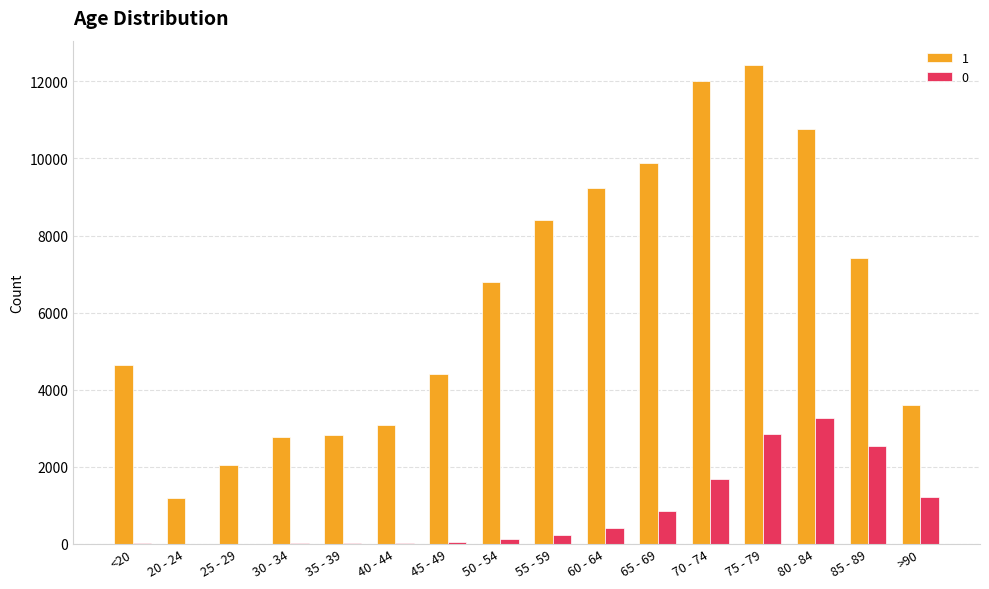

What are all the series names shown in the legend?

1, 0